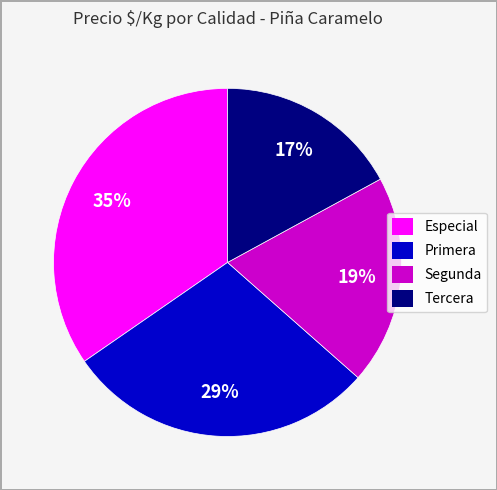

Rank the categories by value from lowest to highest.

Tercera, Segunda, Primera, Especial